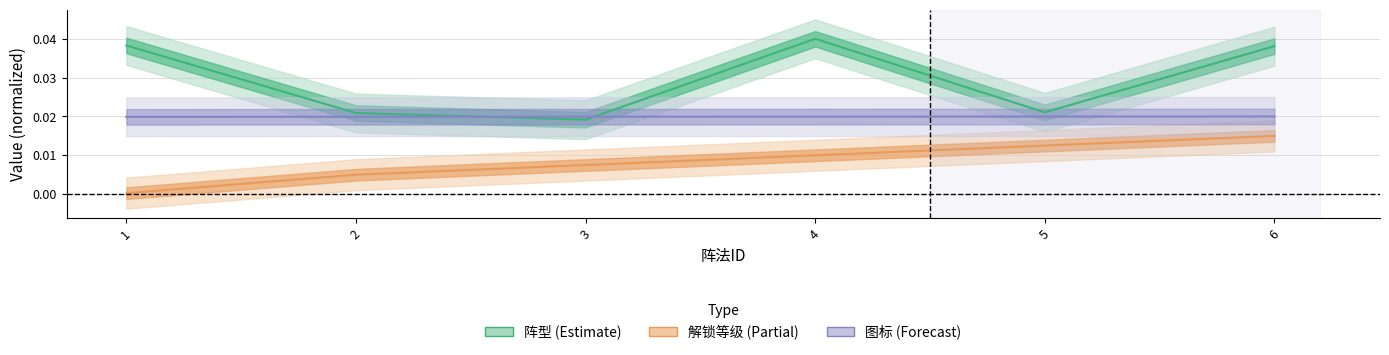

List the labels in order of 解锁等级 value, smallest first.

1, 2, 3, 4, 5, 6